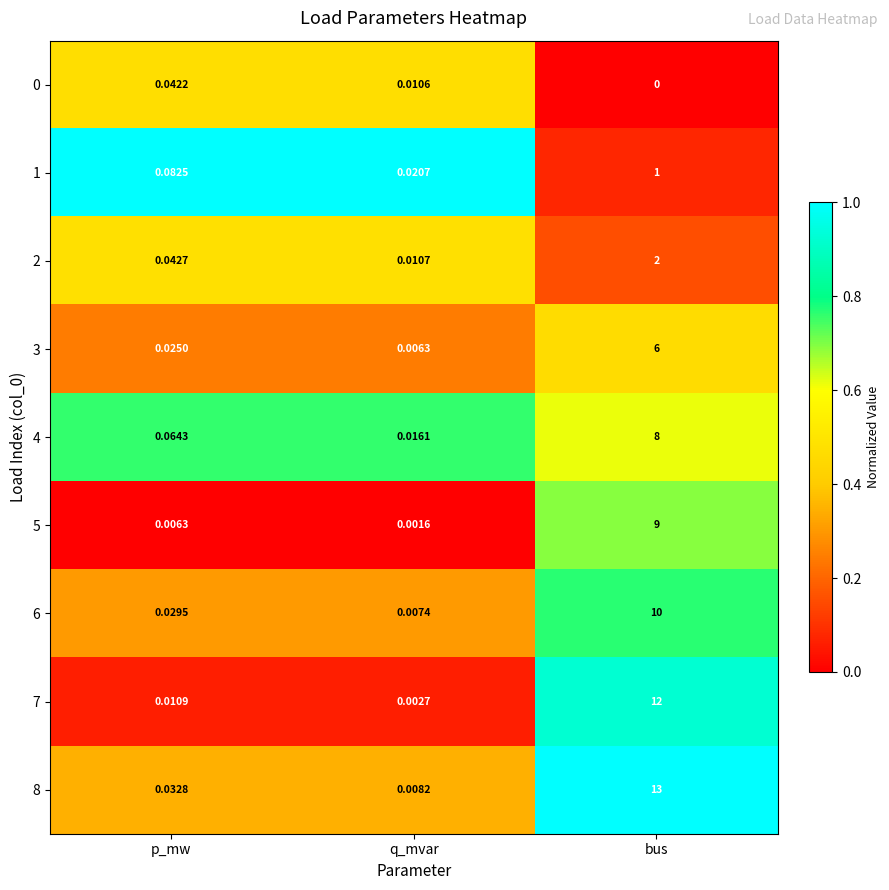

Rank the categories by 1 value from lowest to highest.

q_mvar, p_mw, bus